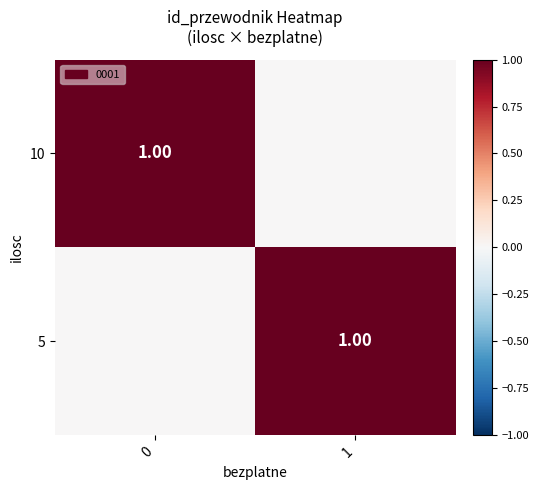

Where is 10 nearest to the value 0?

1